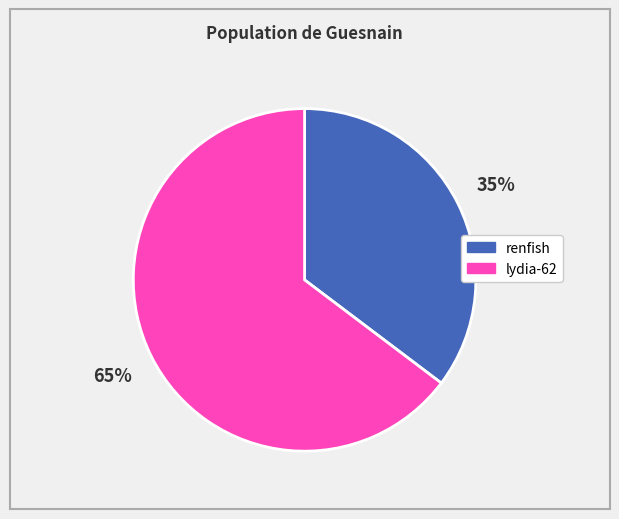

Count the number of slices in the pie.

2